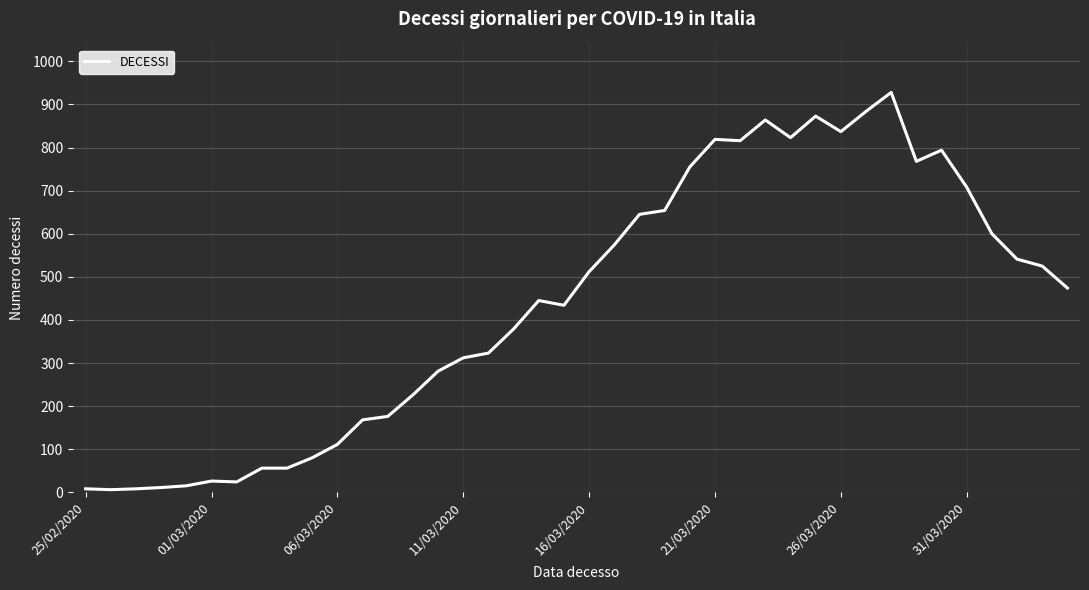

What is the value of the 35th point from the left?

794